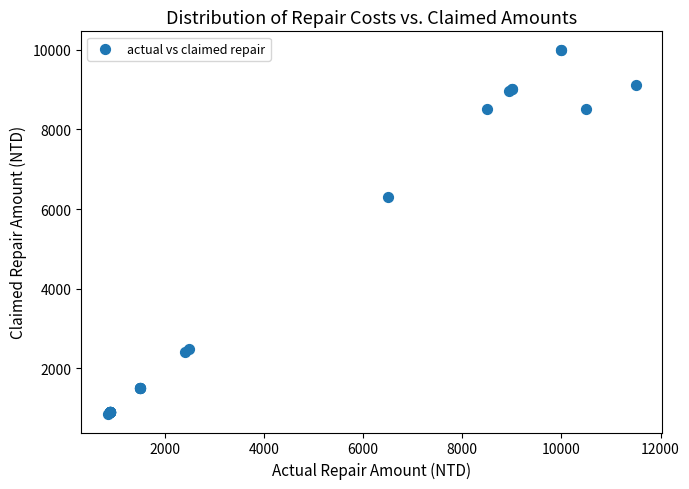

What Y value in the scatter plot is closest to 5425?

6300